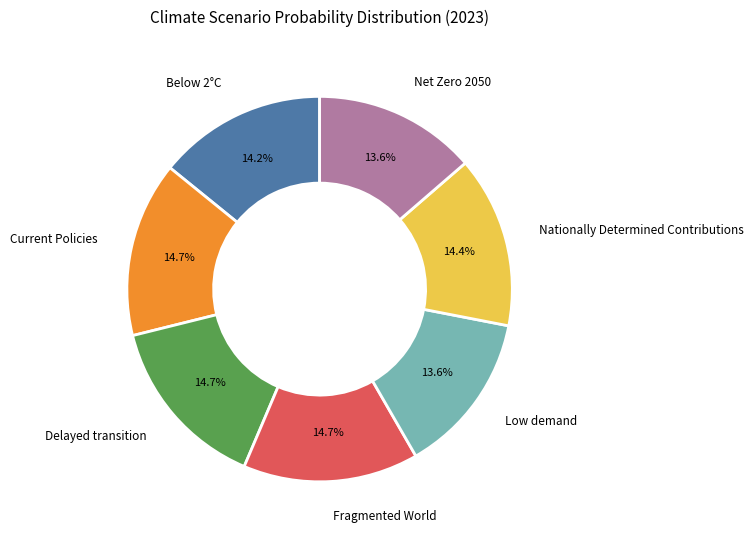

Is there a majority slice in this chart?

No